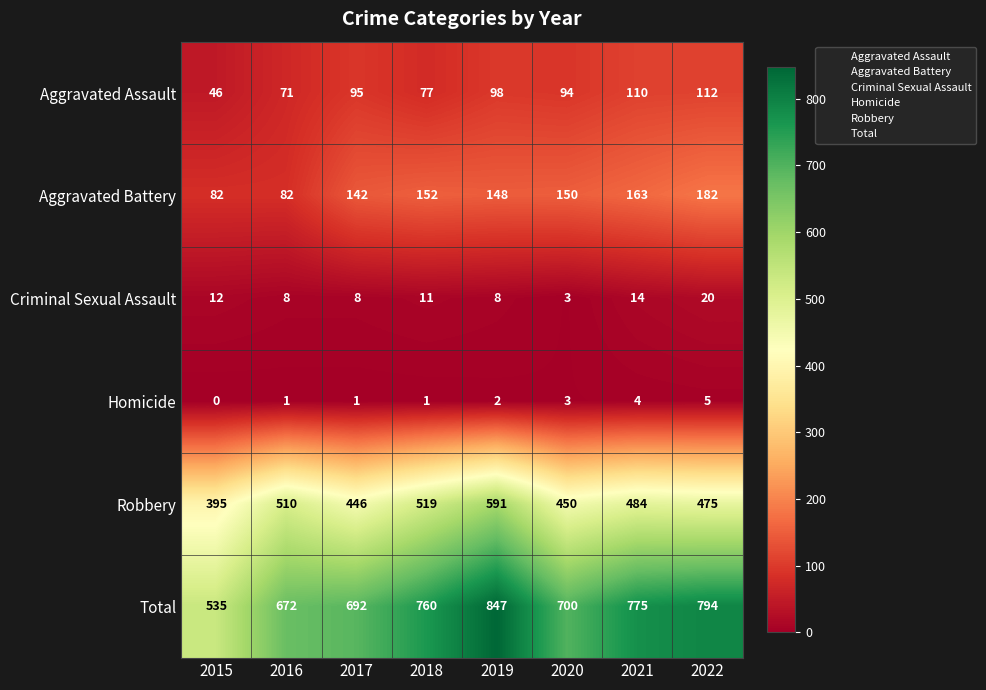

What is the maximum value shown in the chart?

847